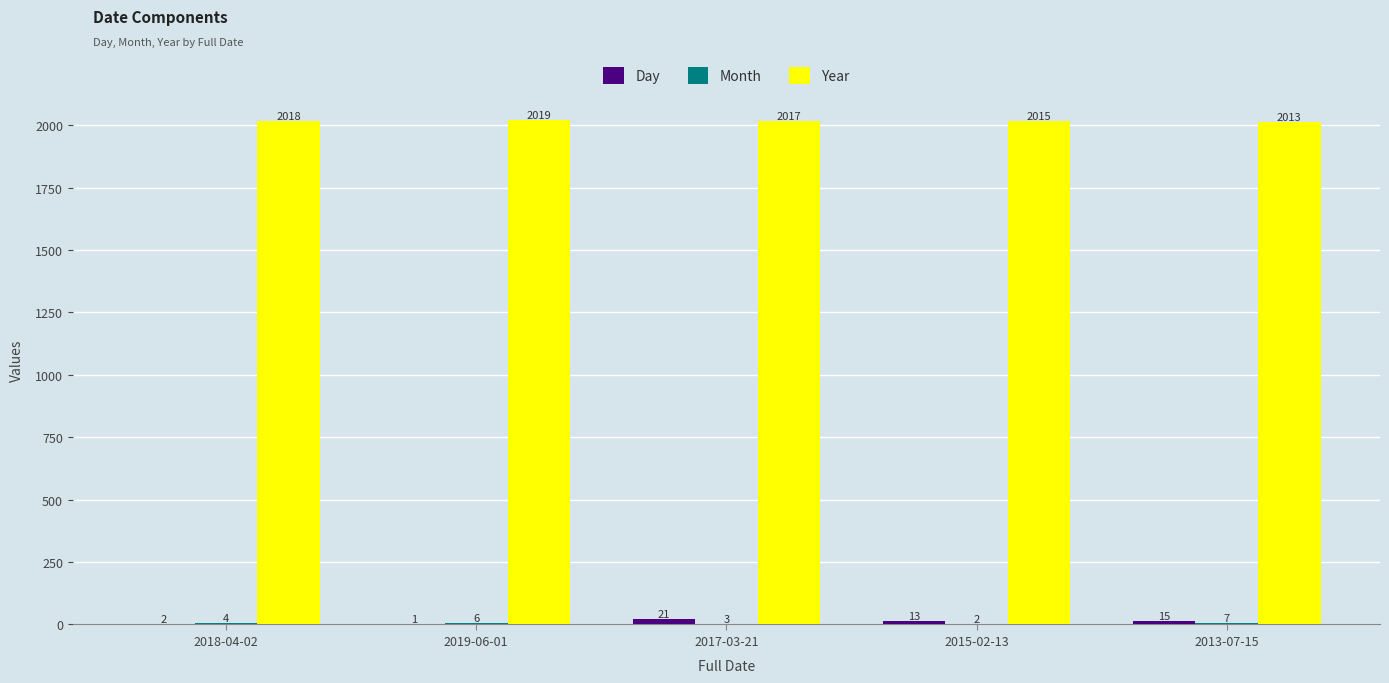

What is the maximum value shown in the chart?

2019